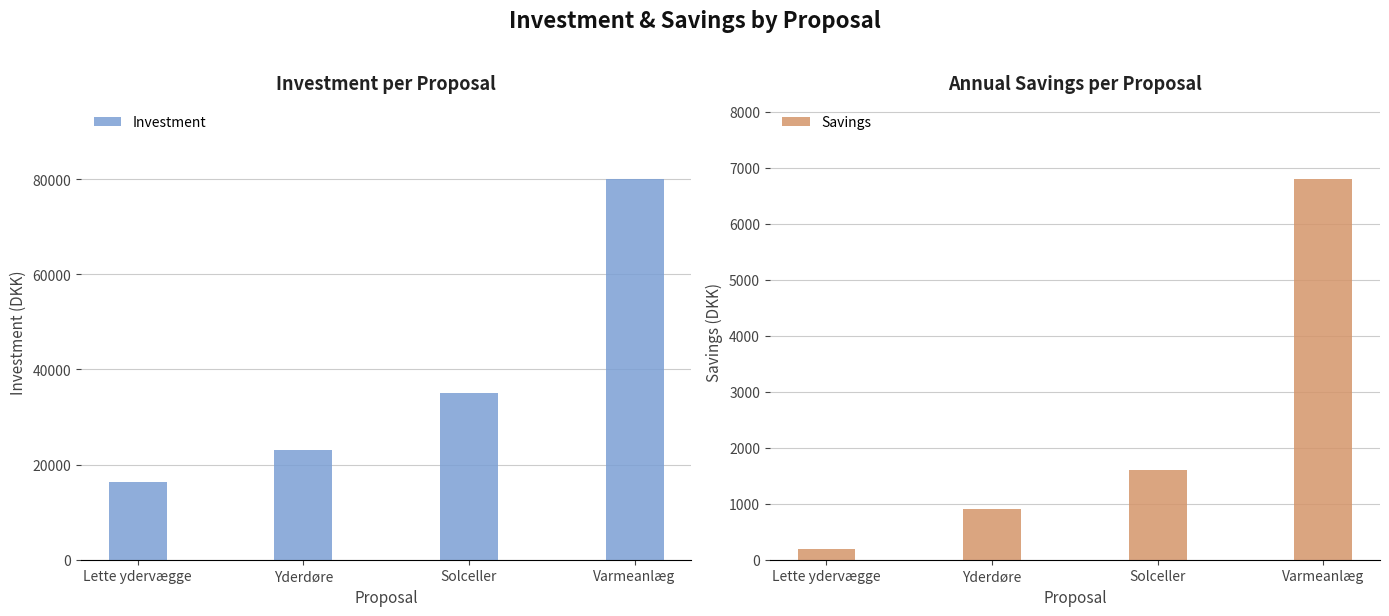

At which label is Investment closest to 48150?

Solceller